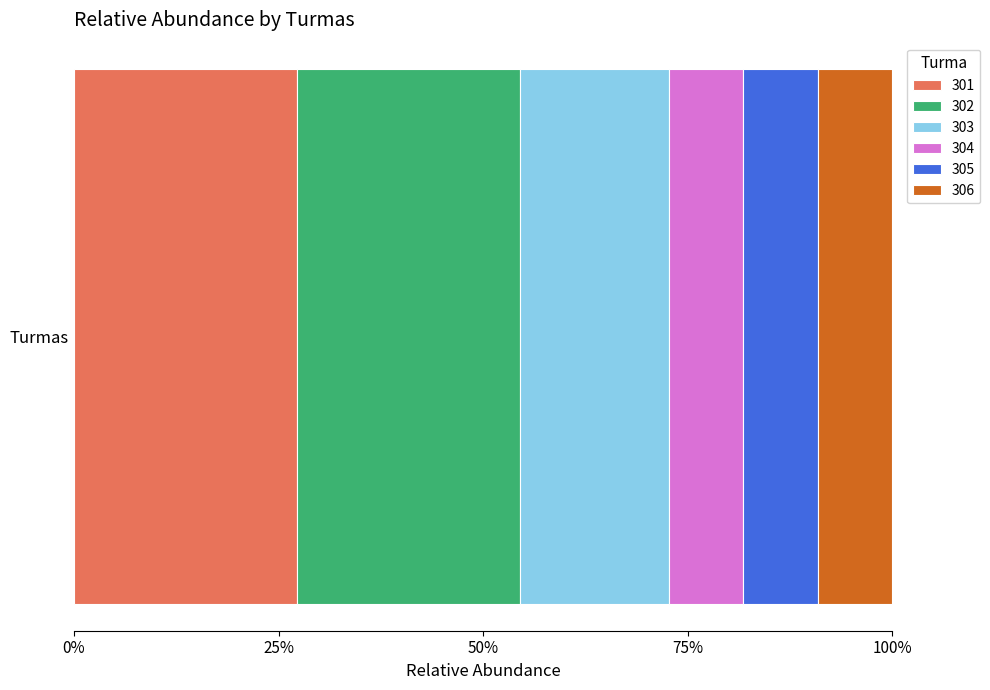

What are all the series names shown in the legend?

301, 302, 303, 304, 305, 306